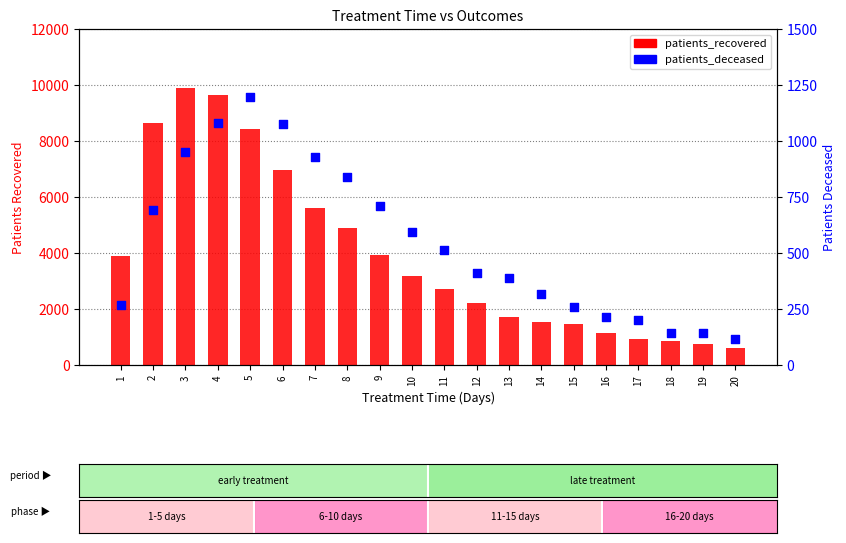

Which series contains the highest Y value?

patients_recovered